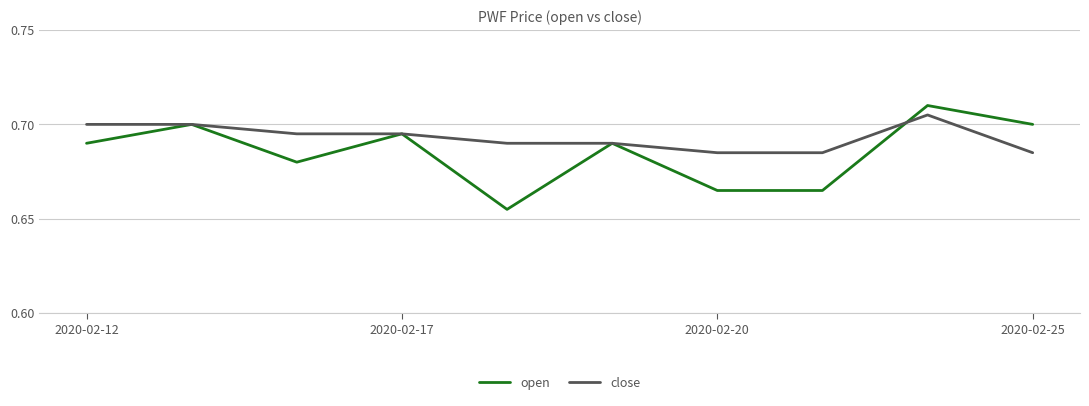

Which series has the largest total across all categories?

close